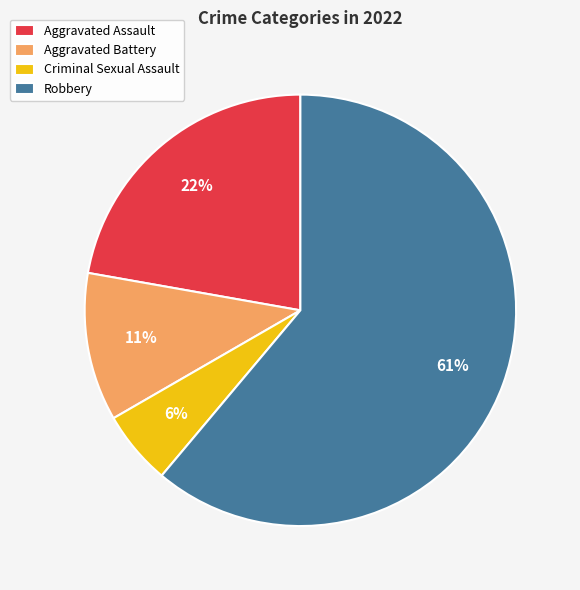

To the nearest percent, what is the difference between the Aggravated Battery and Aggravated Assault slice percentages?

11%